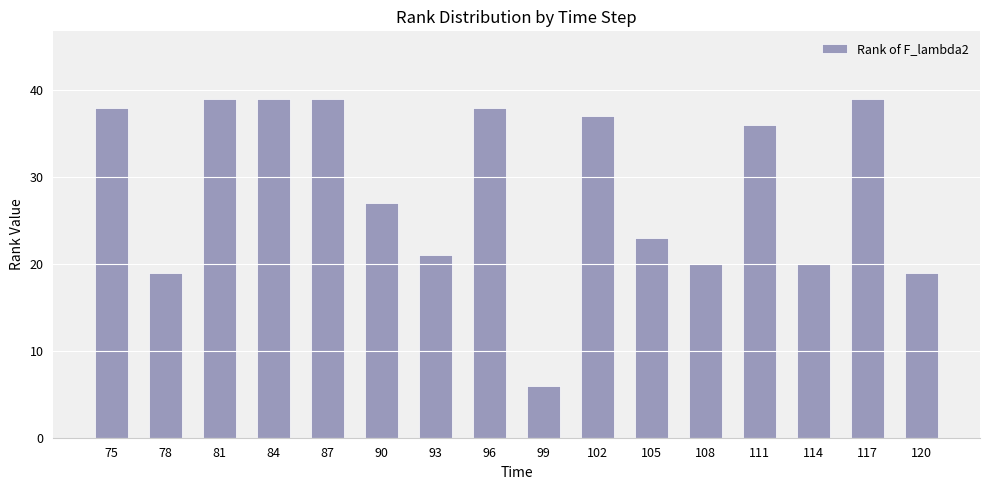

The chart shows a value of 37 at 102. True or false?

True